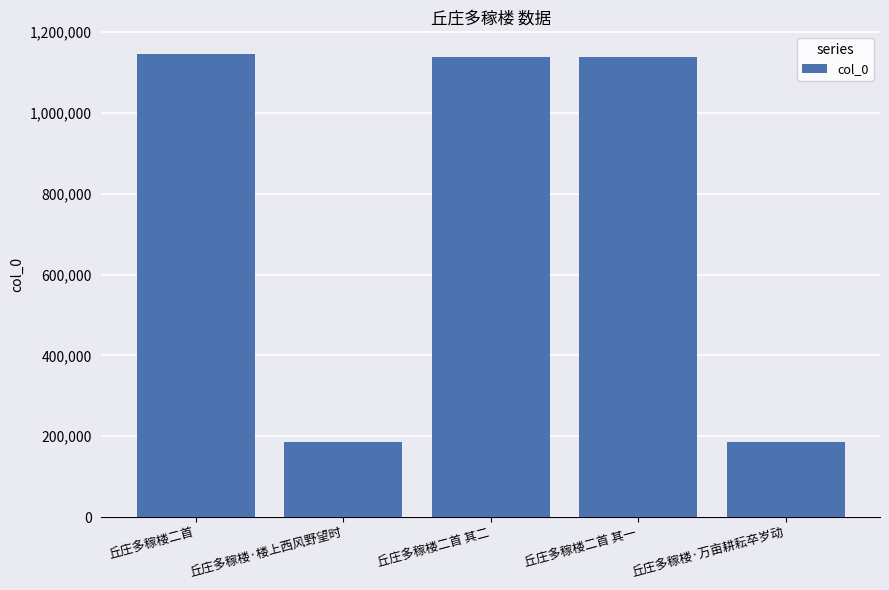

What is the sum of all values?

3792900